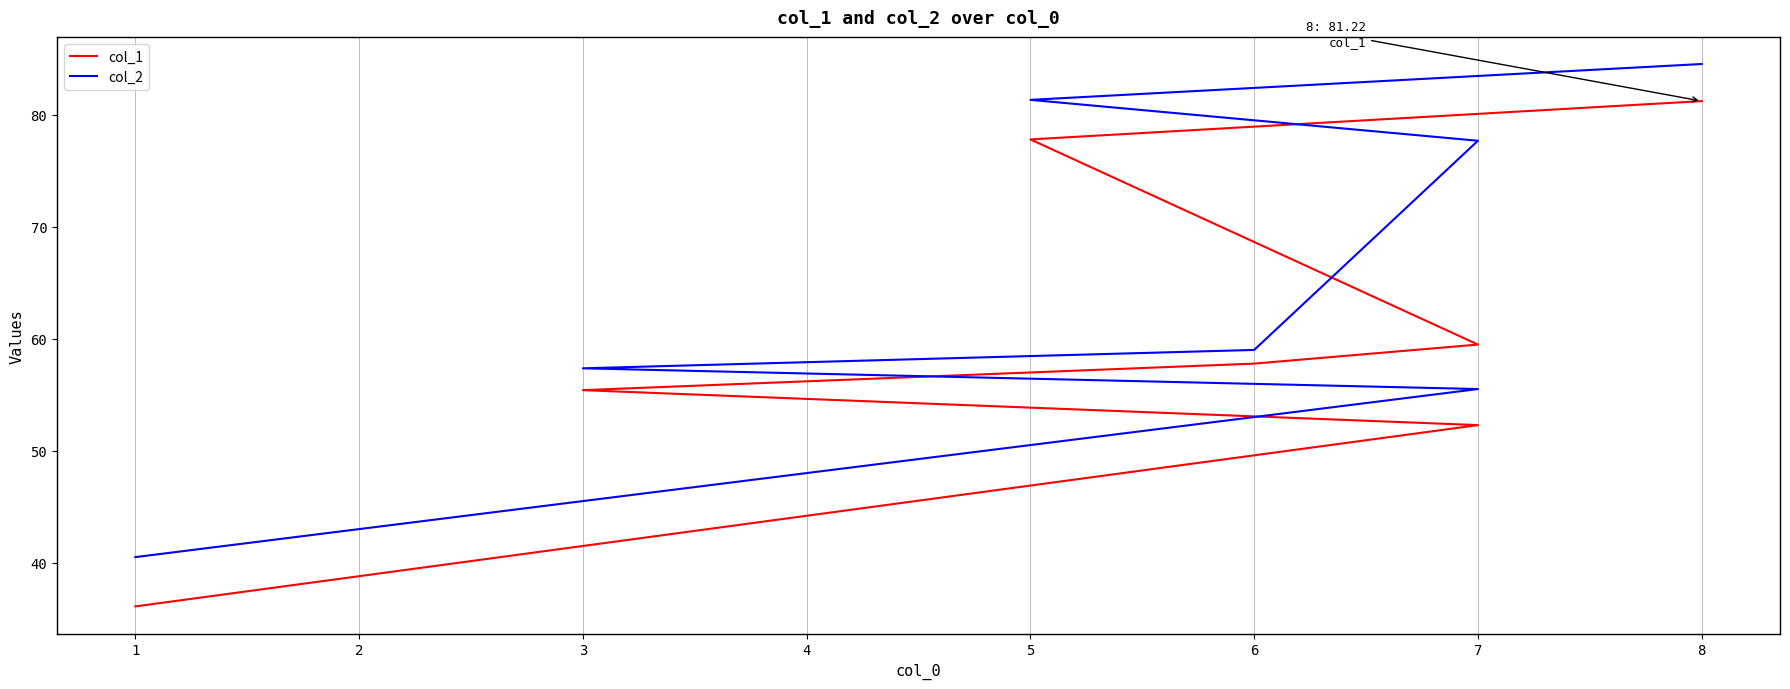

Which series has the largest total across all categories?

col_2